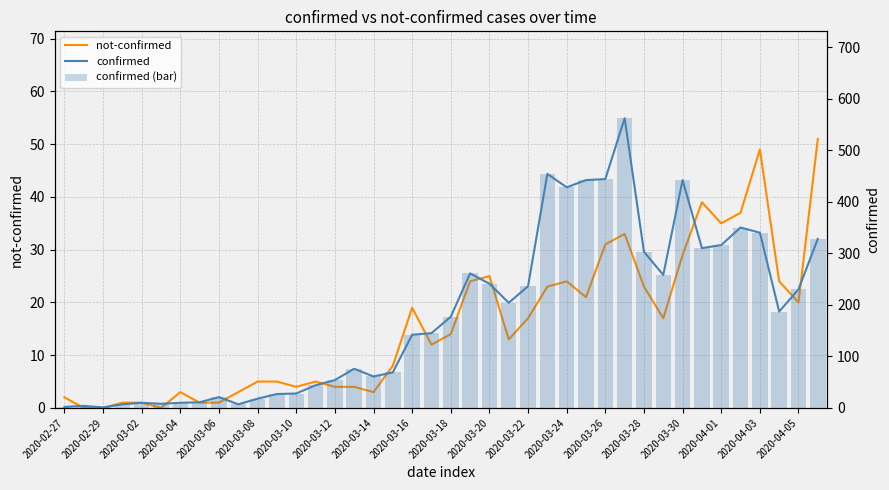

Rank the series at 2020-03-14 from lowest to highest value.

not-confirmed, confirmed, confirmed (bar)